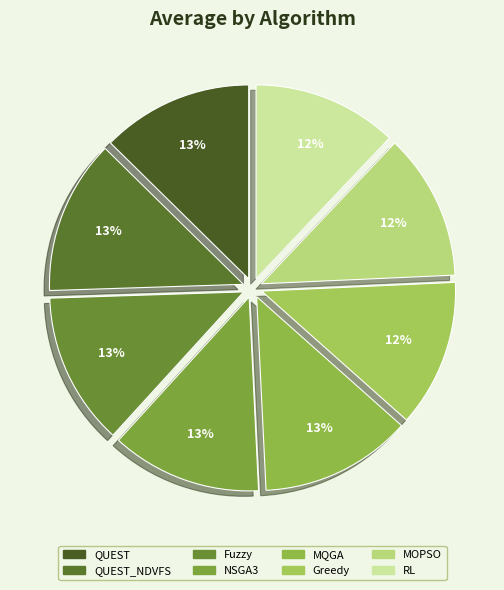

To the nearest percent, what portion does QUEST represent?

13%